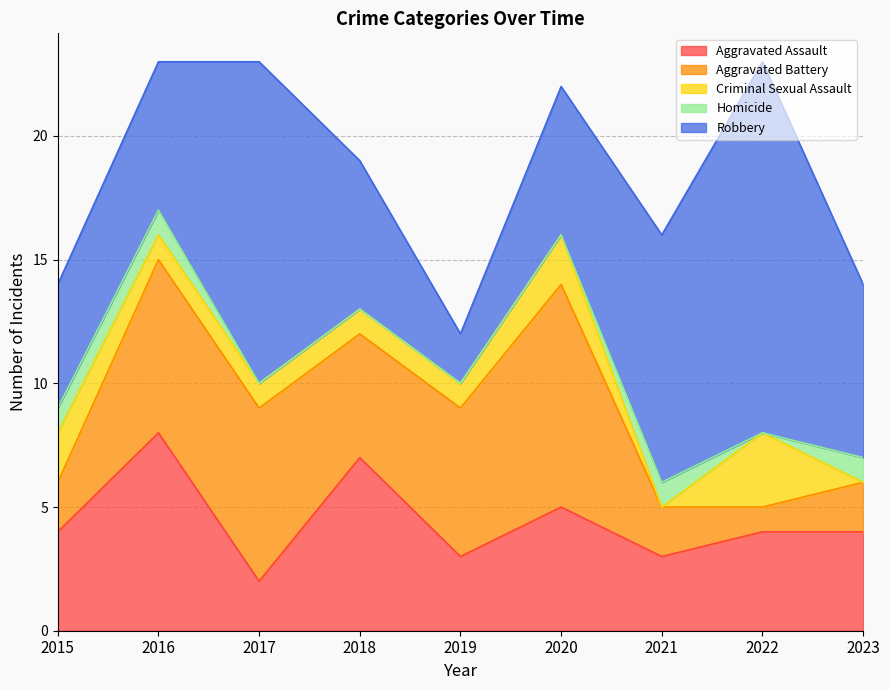

Between which two adjacent categories do Homicide and Criminal Sexual Assault first intersect?

2020 and 2021